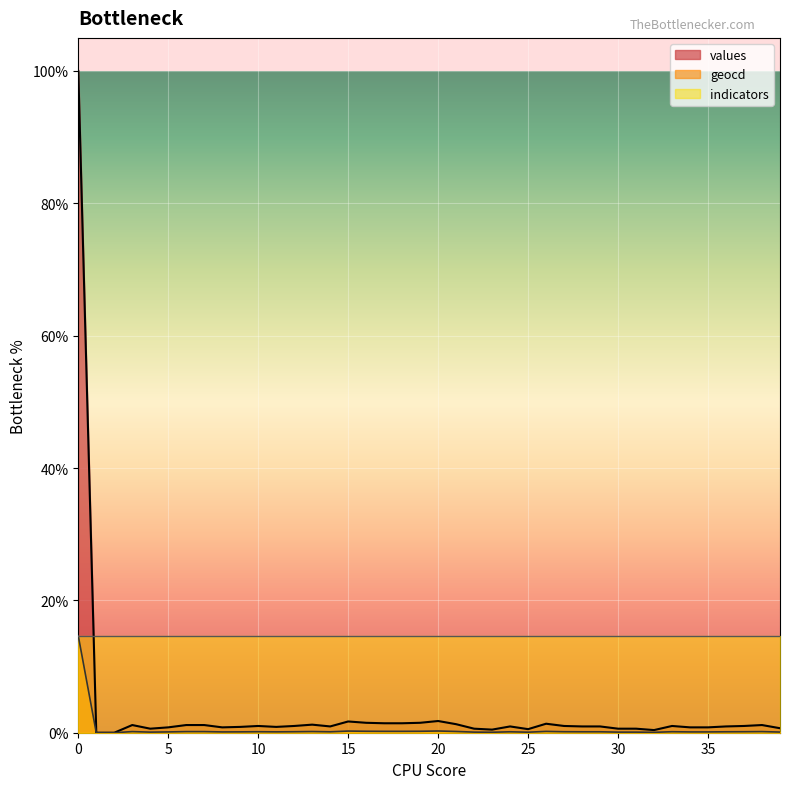

Is it true that geocd equals 909 at 0?

False